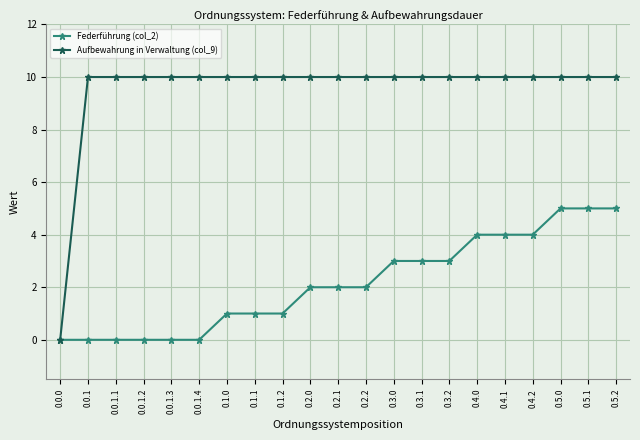

Rank the series by their maximum value, from highest to lowest.

Aufbewahrung in Verwaltung (col_9), Federführung (col_2)